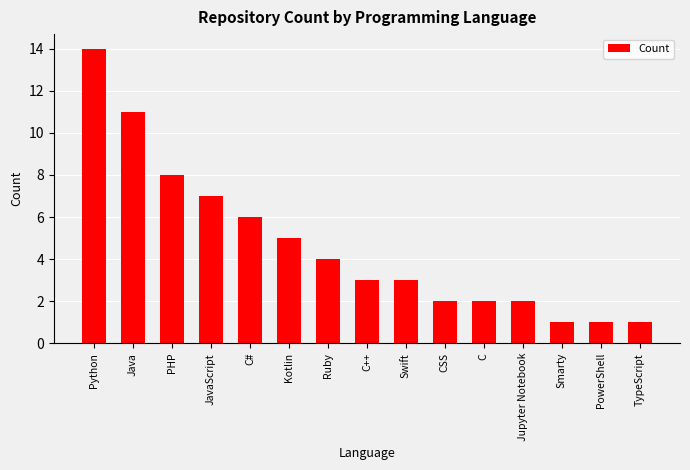

True or false: the data shows 1 at Swift.

False